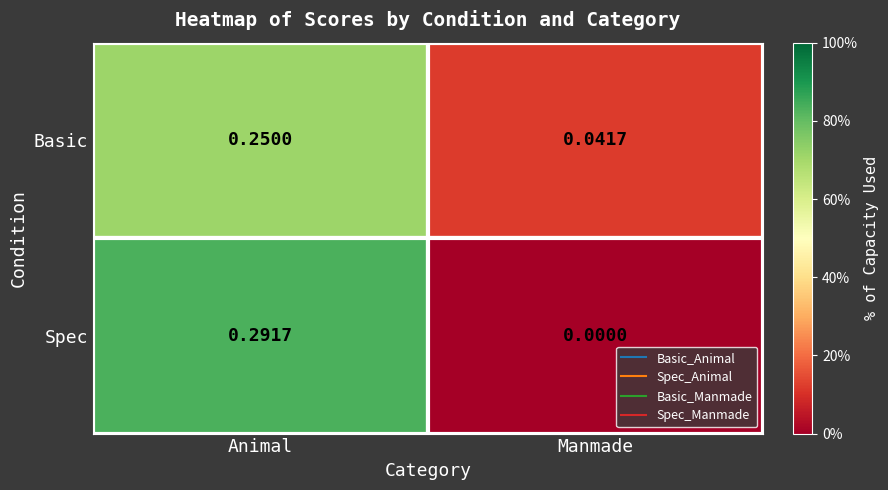

List the series in order of their peak value, highest first.

Spec, Basic